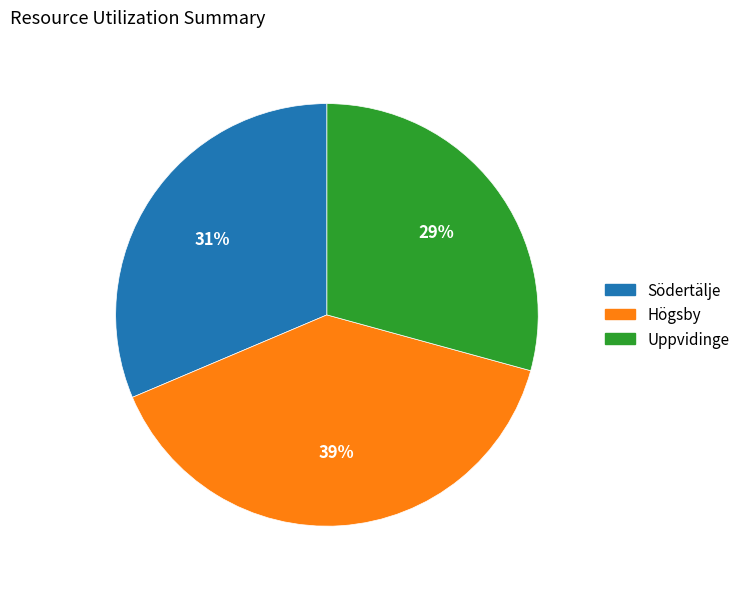

Is it true that Högsby is 31% of the pie?

False